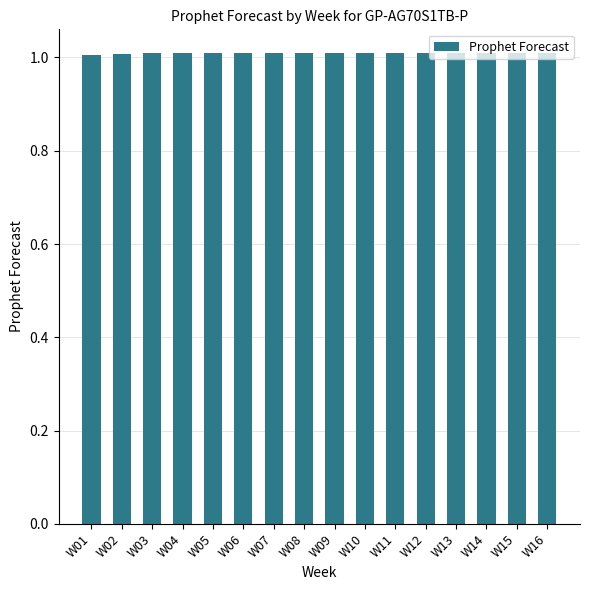

What is the sum of all values?

16.2